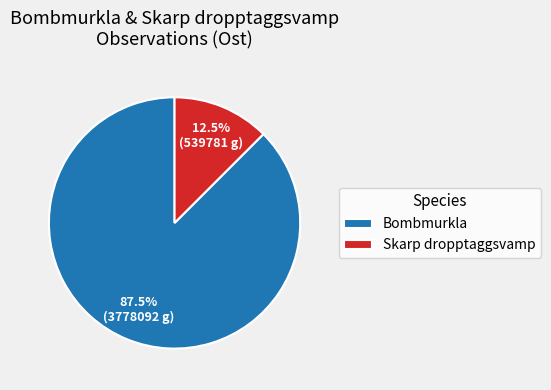

Approximately how many times larger is the value at Bombmurkla compared to Skarp dropptaggsvamp?

7.0